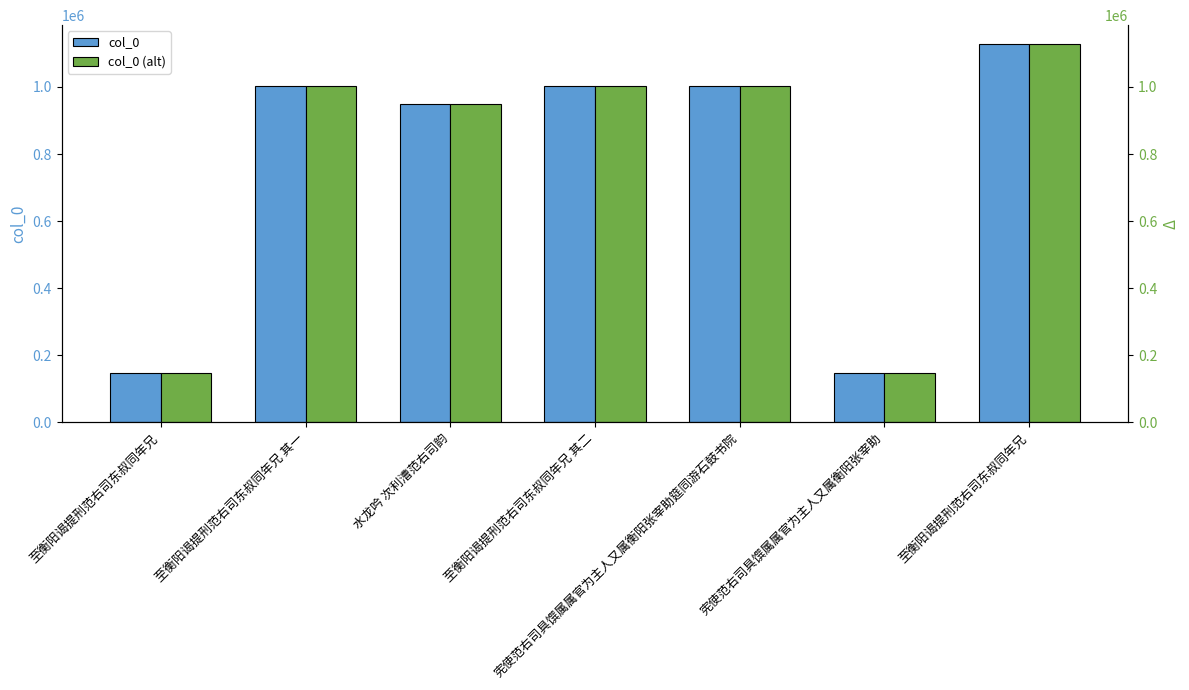

What are all the series names shown in the legend?

col_0, col_0 (alt)